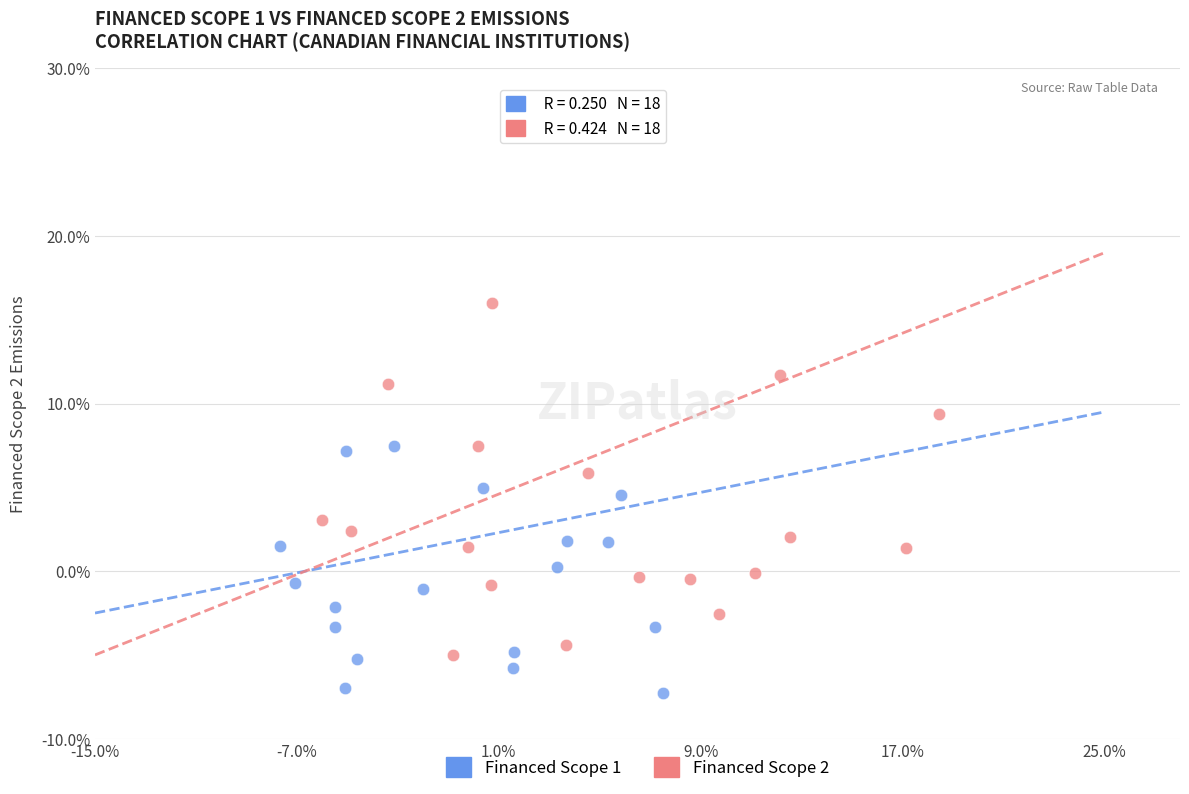

Which series has the widest spread of Y values?

Financed Scope 2